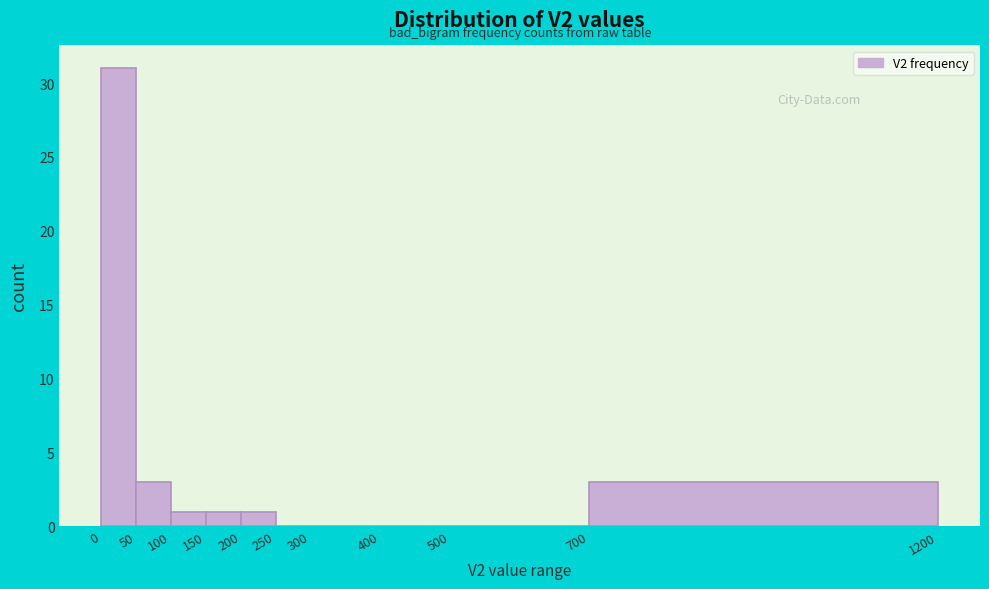

Over which range of the x-axis is the bar tallest?

0 to 50